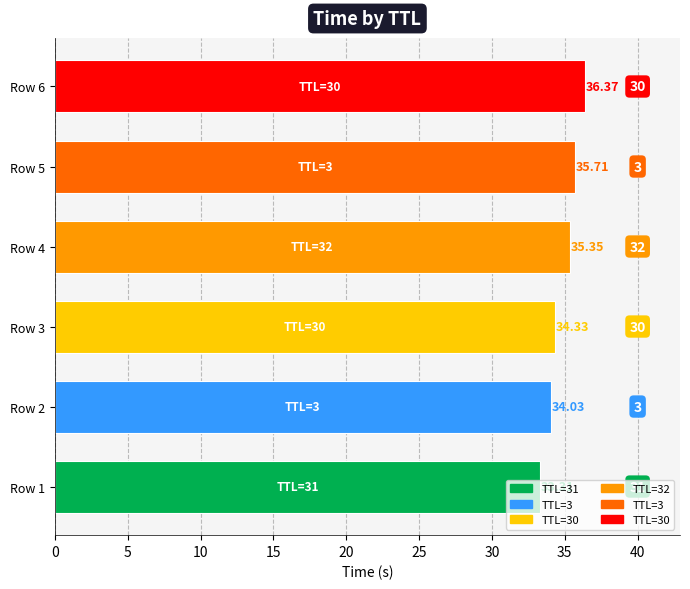

Which label corresponds to the largest value in the chart?

Row 6